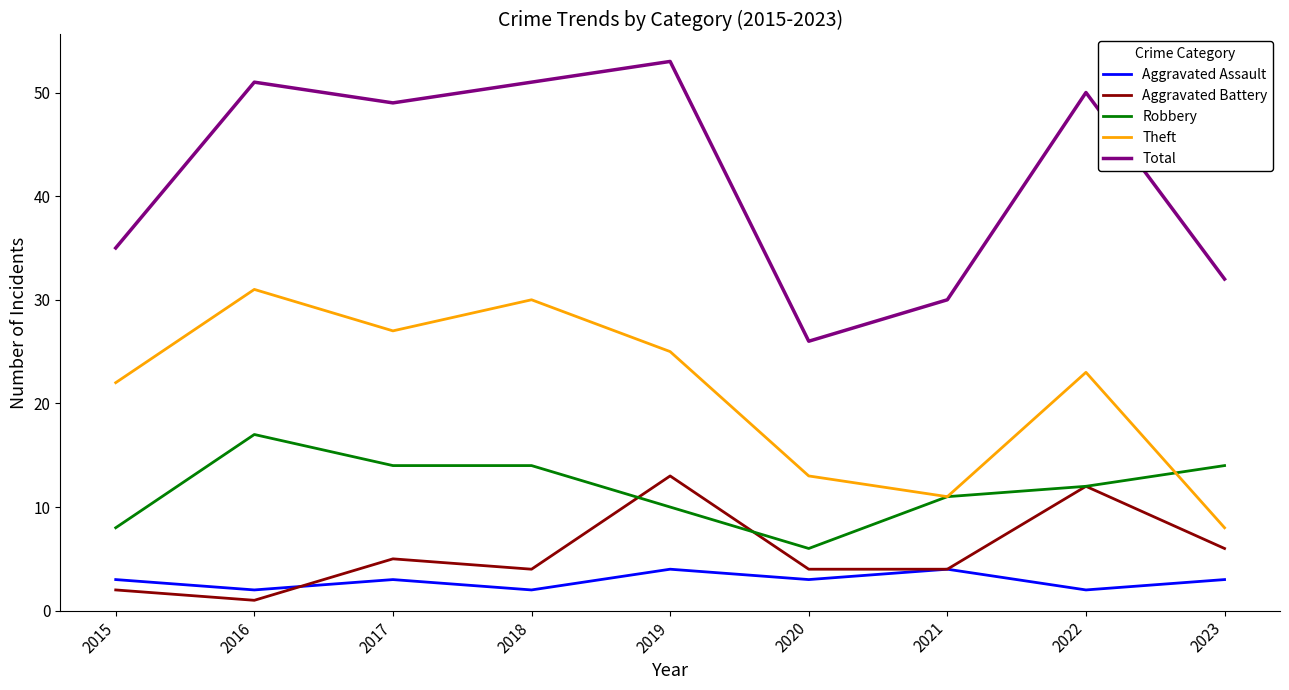

Between 2017 and 2018, which series saw the biggest shift?

Theft